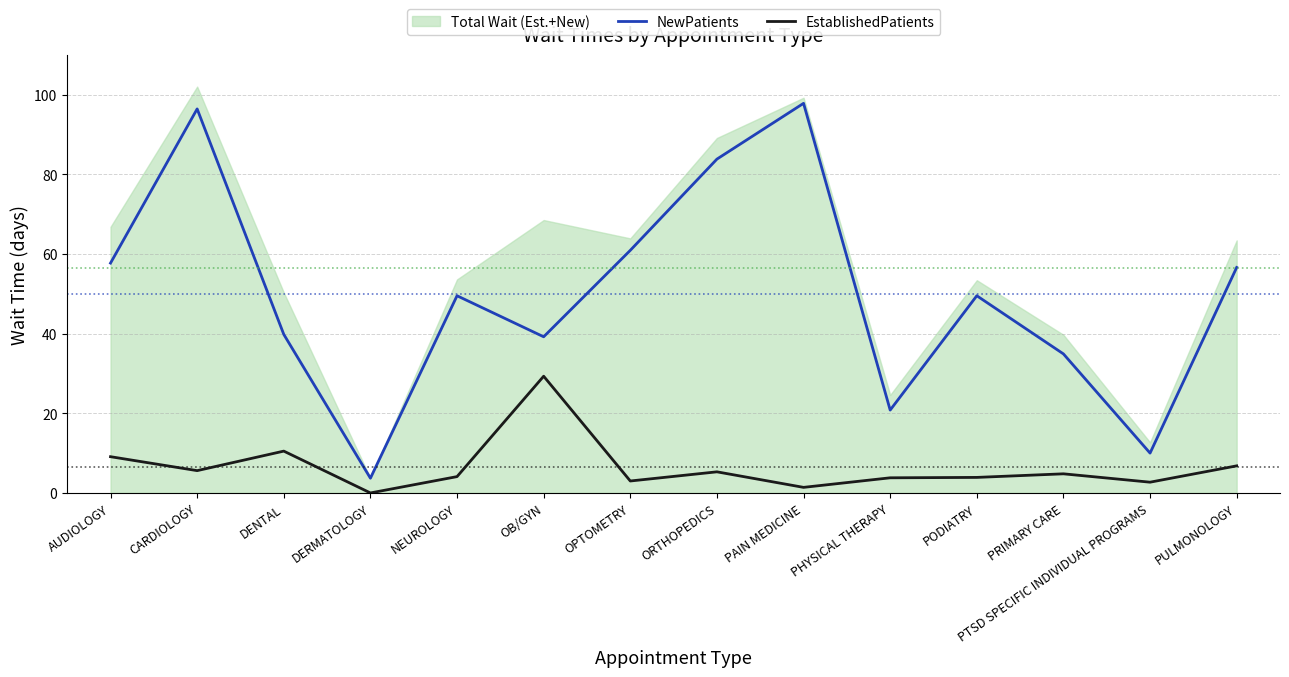

Which series has the largest total across all categories?

NewPatients